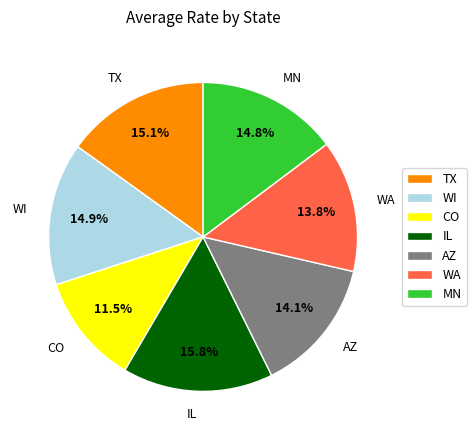

How many slices are in this pie chart?

7